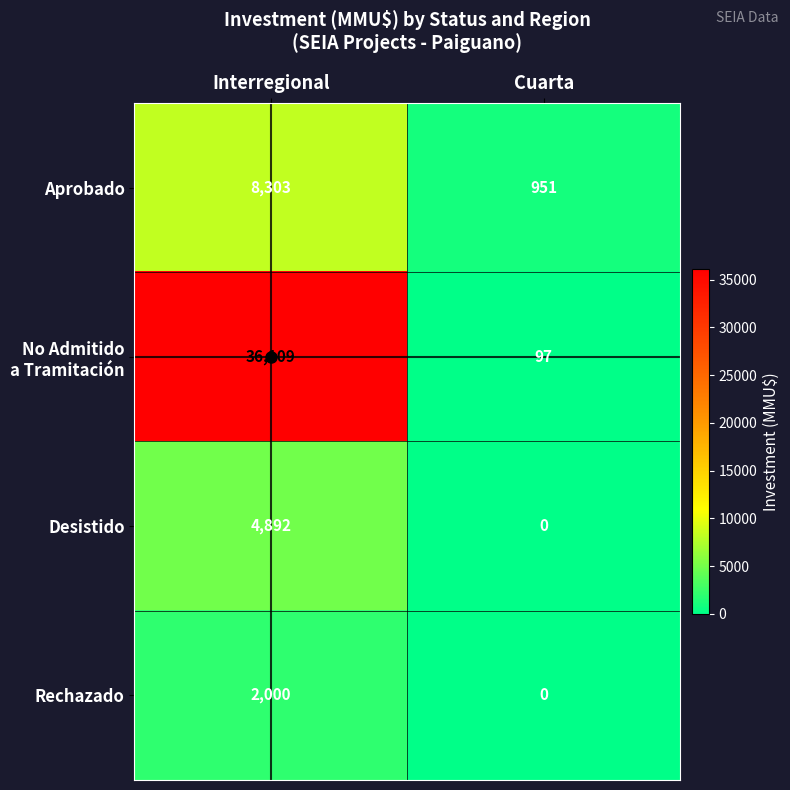

Rank the categories by Rechazado value from lowest to highest.

Cuarta, Interregional